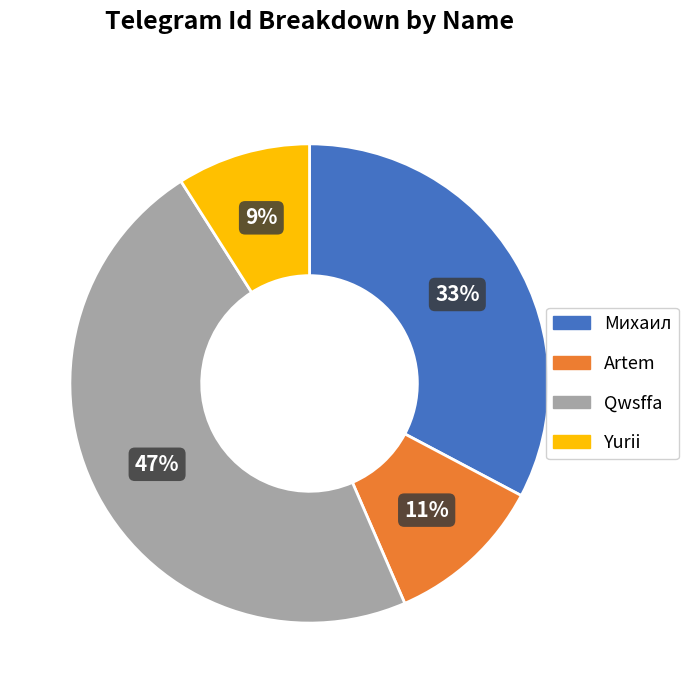

Which slice is the smallest?

Yurii